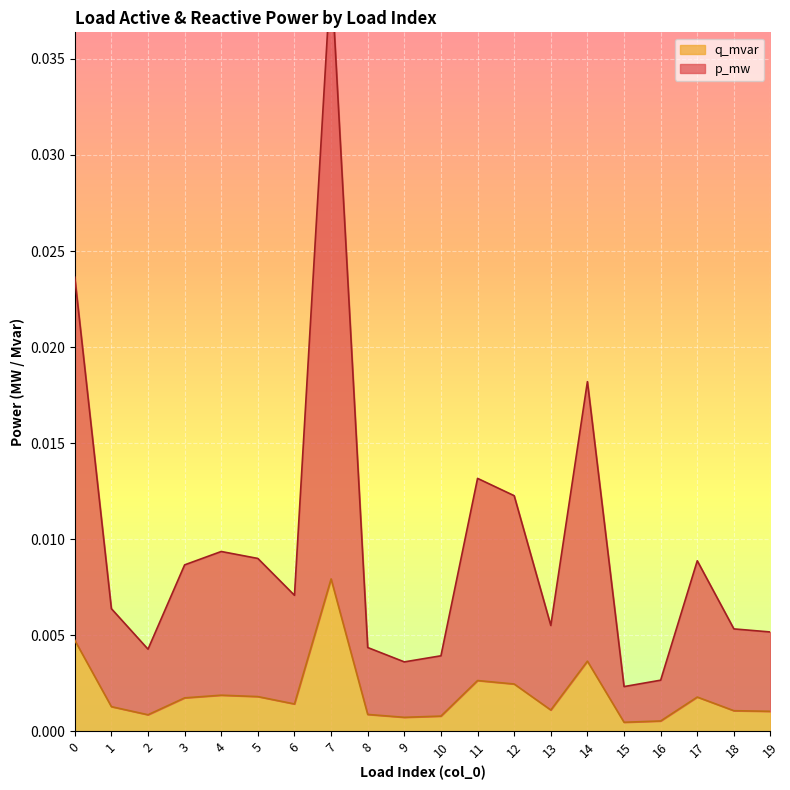

At which label does q_mvar reach its peak?

7